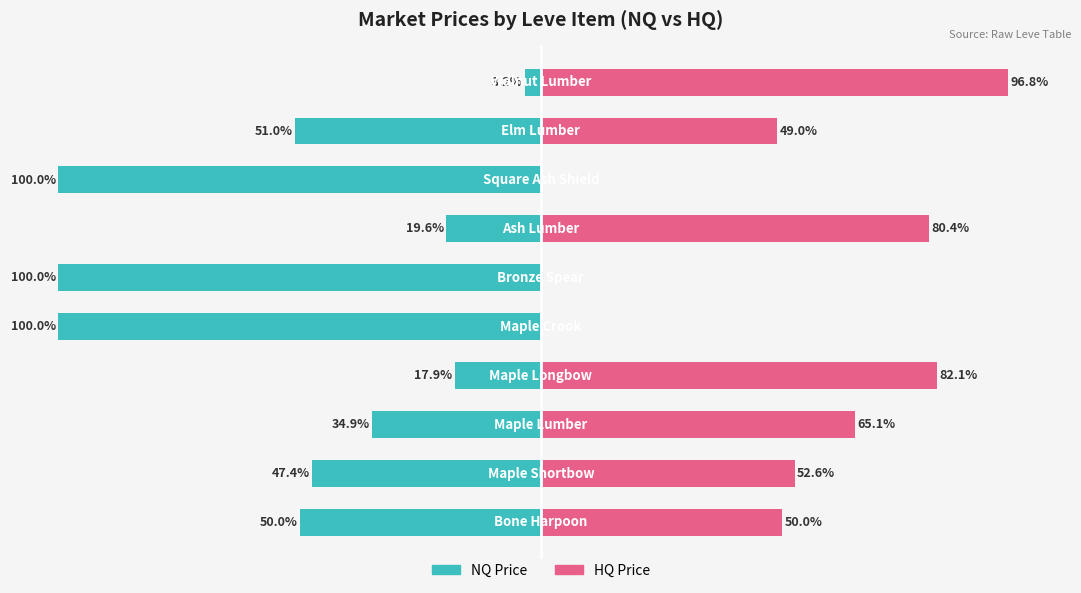

Rank the series at 5 from lowest to highest value.

NQ Price, HQ Price